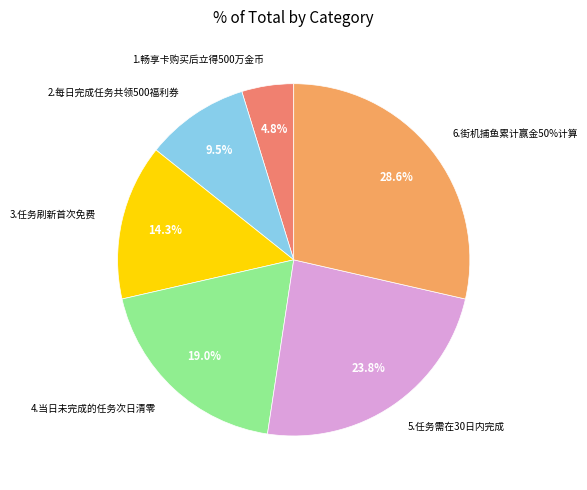

The 5 slice represents 24% of the pie. True or false?

True